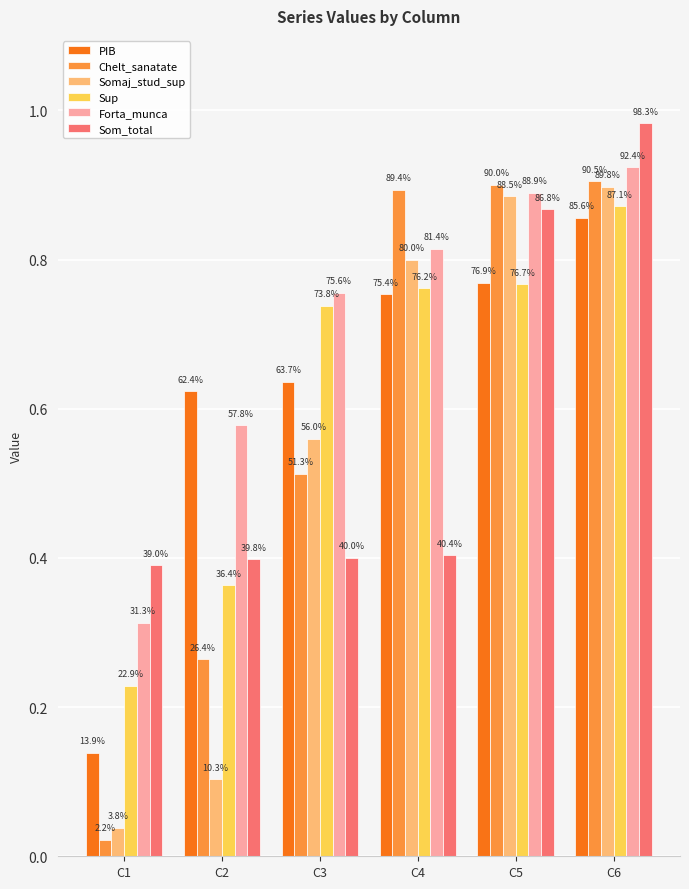

At which label is Som_total closest to 0?

C1